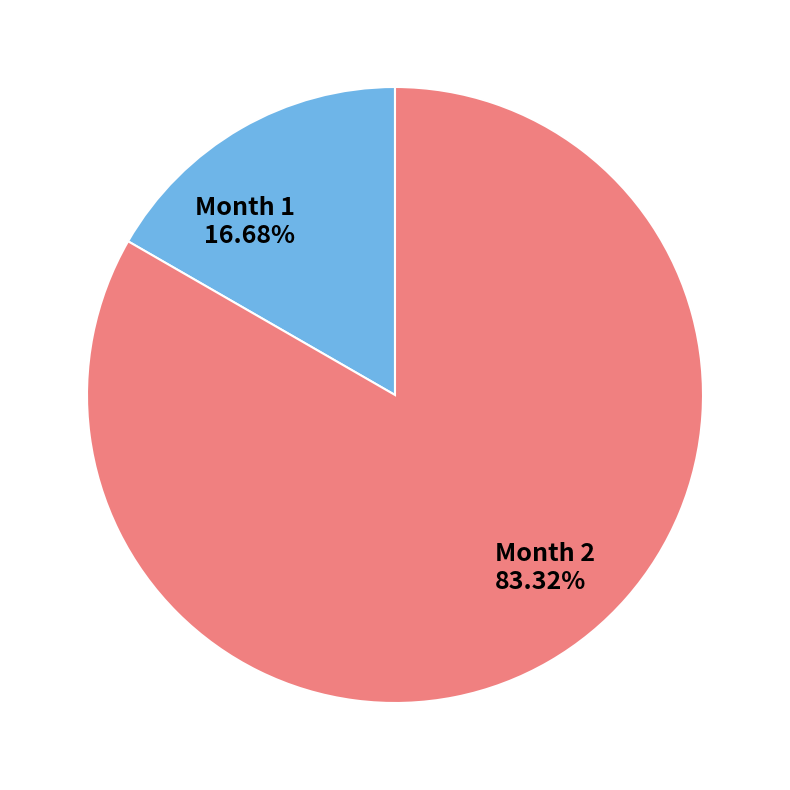

Rank the categories by value from highest to lowest.

Month 2, Month 1